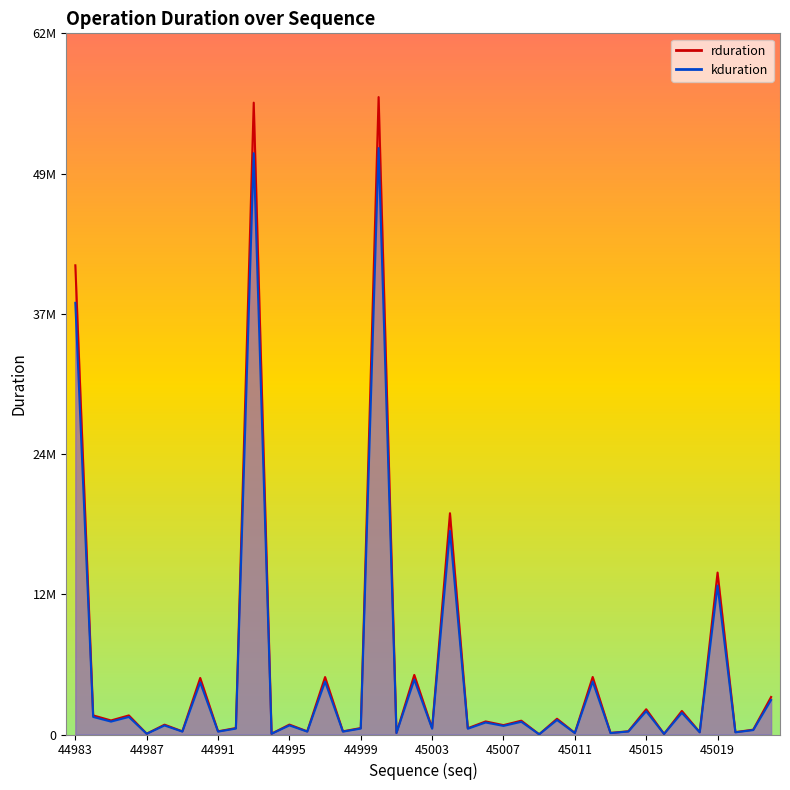

True or false: rduration has a value of 72736.0 at 44994.

True